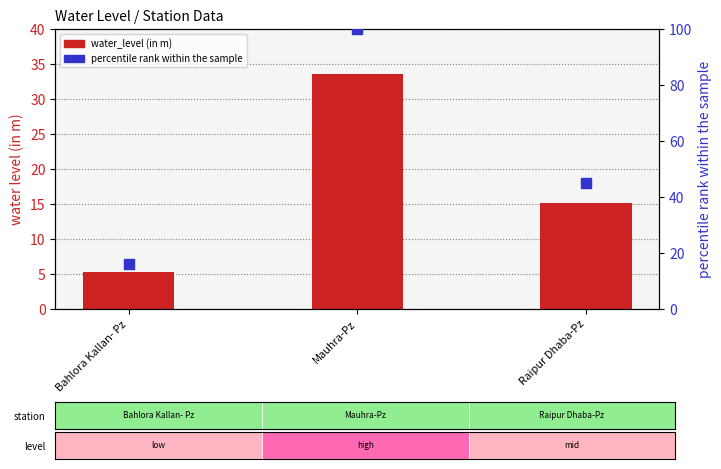

Which series reaches the minimum Y coordinate?

water_level (in m)